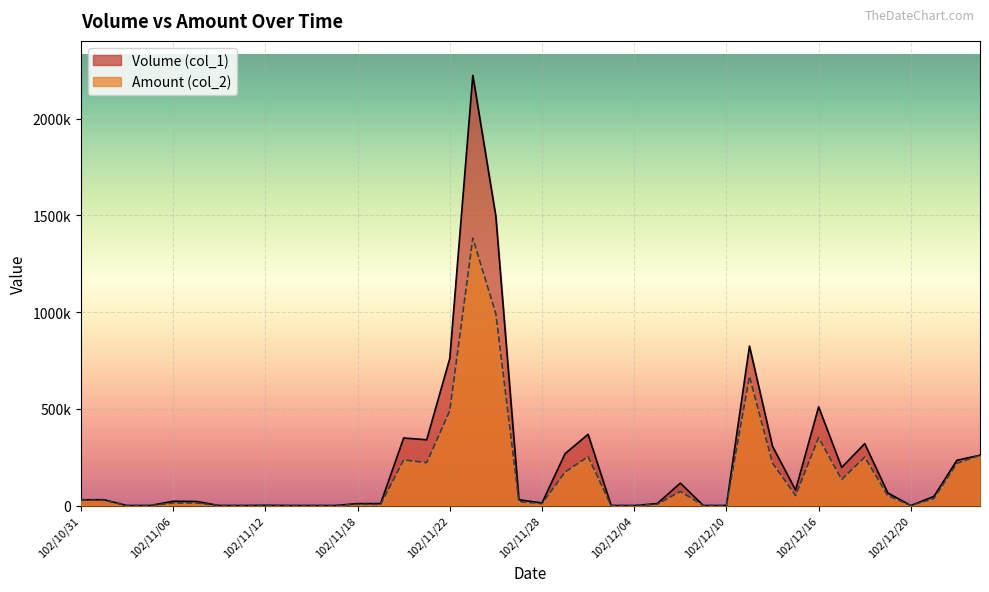

What are all the series names shown in the legend?

Volume (col_1), Amount (col_2)